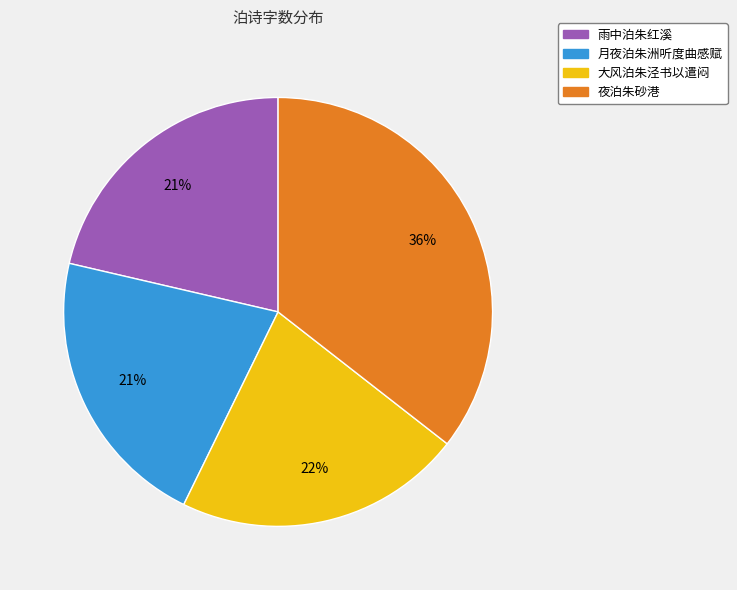

Is the sum of 雨中泊朱红溪 and 夜泊朱砂港 greater than half?

Yes